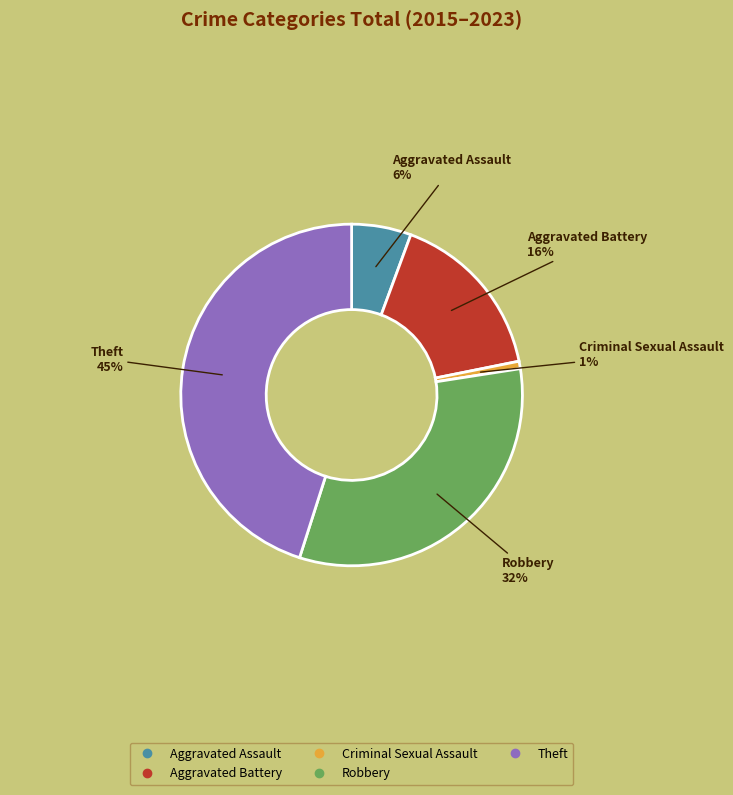

True or false: Aggravated Assault accounts for 16% of the total.

False